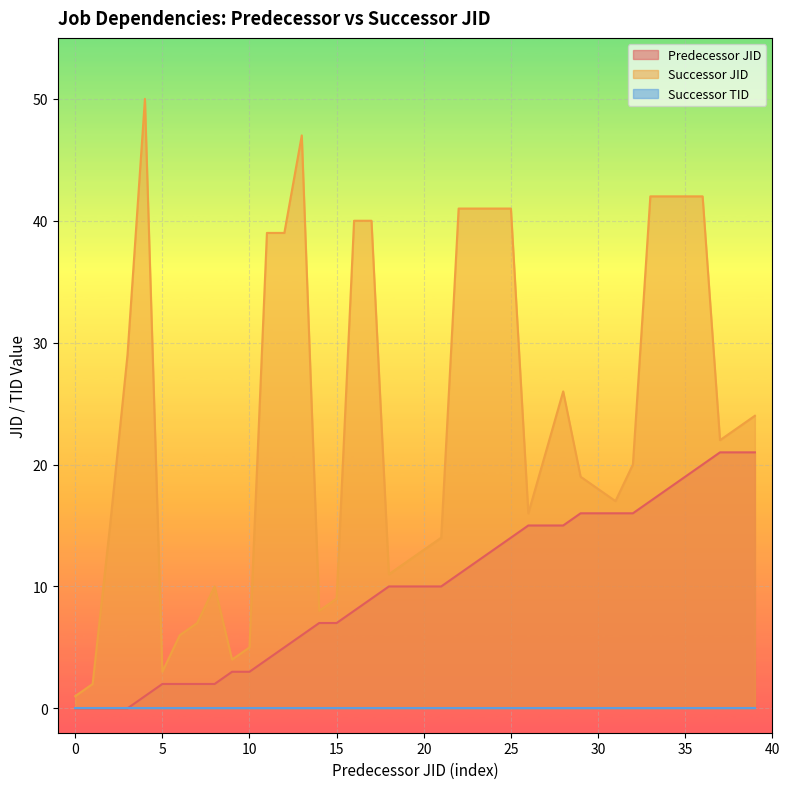

True or false: Successor JID and Predecessor JID intersect in this chart.

False